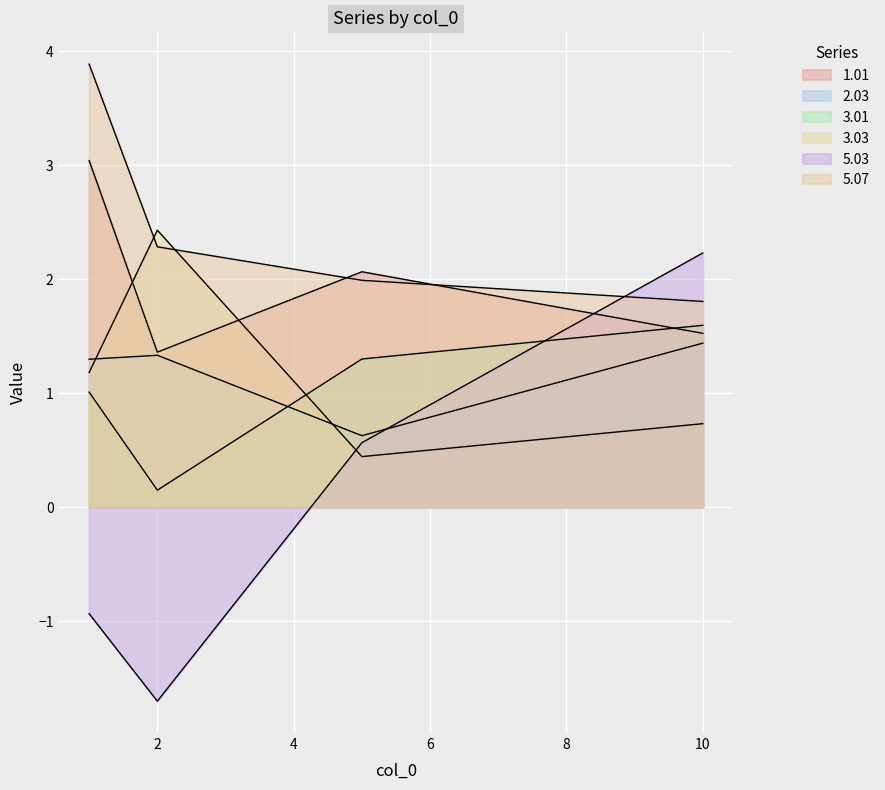

At which category is the sum across all series the highest?

1